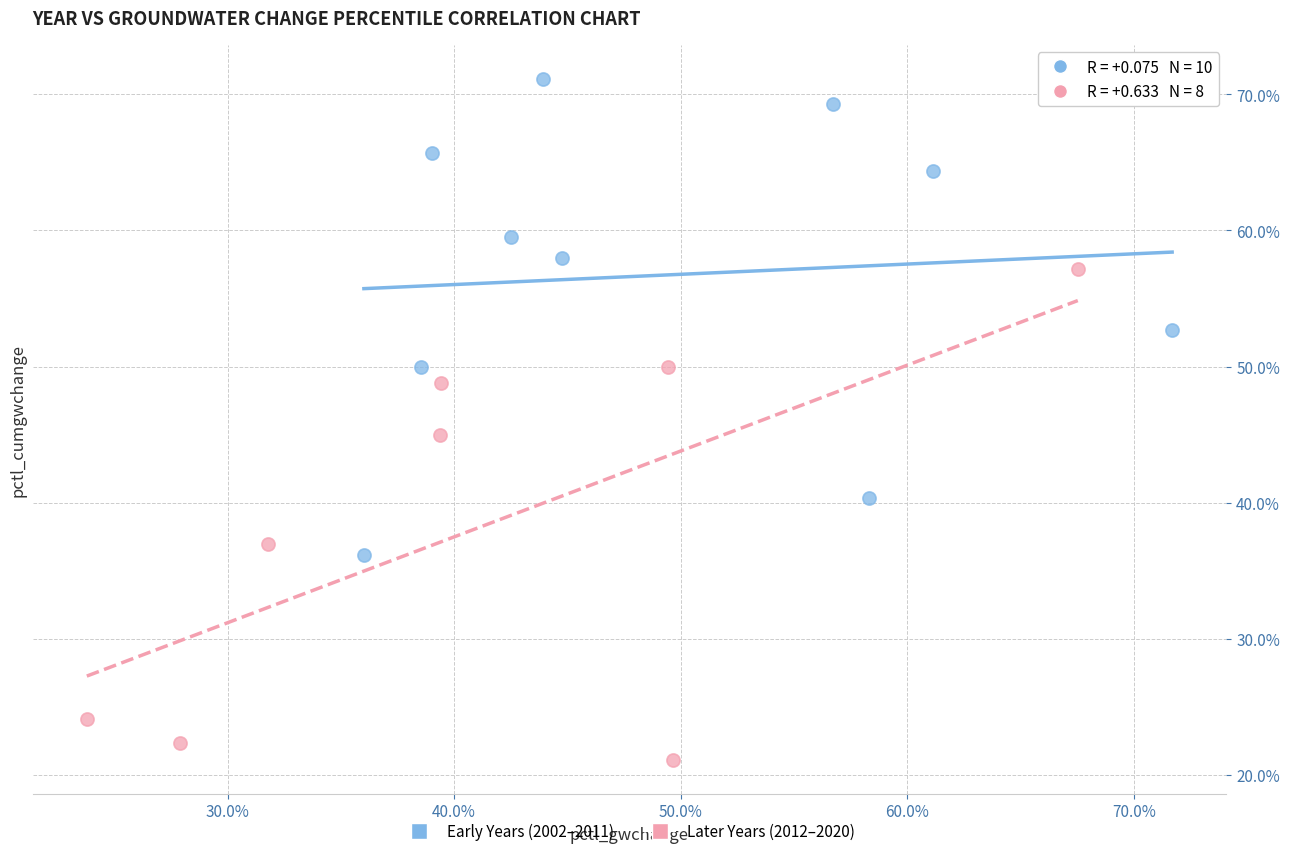

Which series contains the lowest Y value?

Later Years (2012–2020)